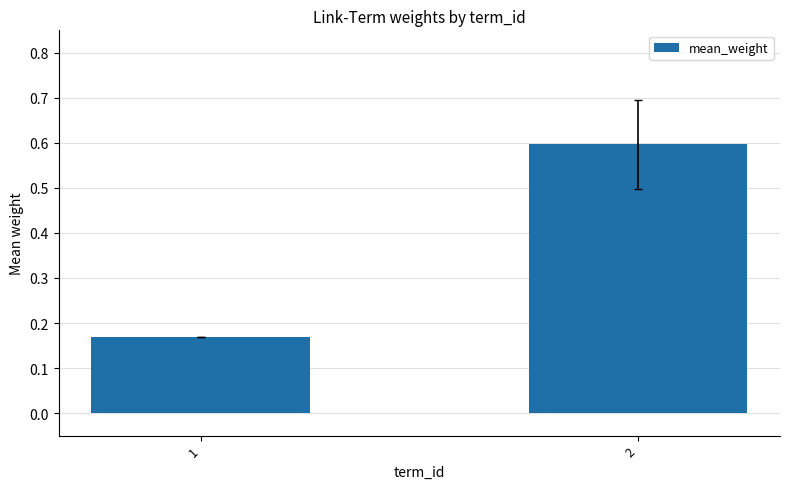

What is the value of the 2nd bar from the left?

0.6